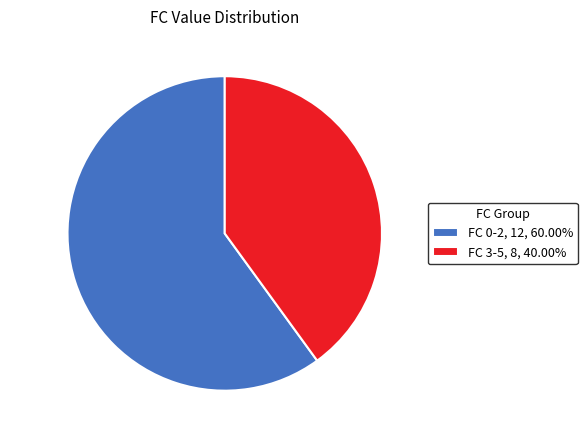

Is there any slice that represents more than half of the pie?

Yes